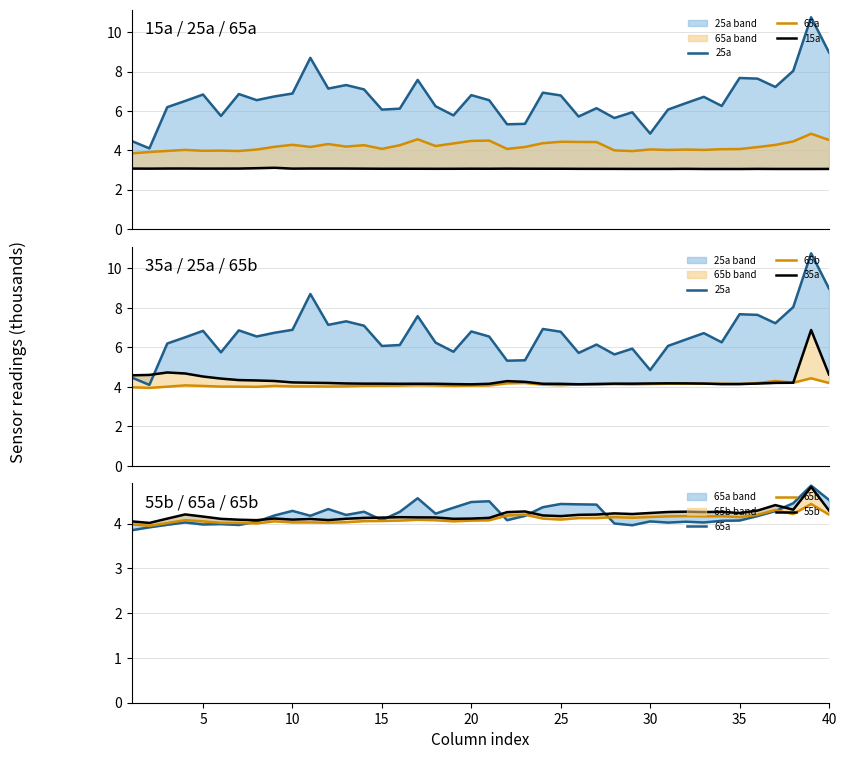

Does the chart display data point markers on the line(s)?

No